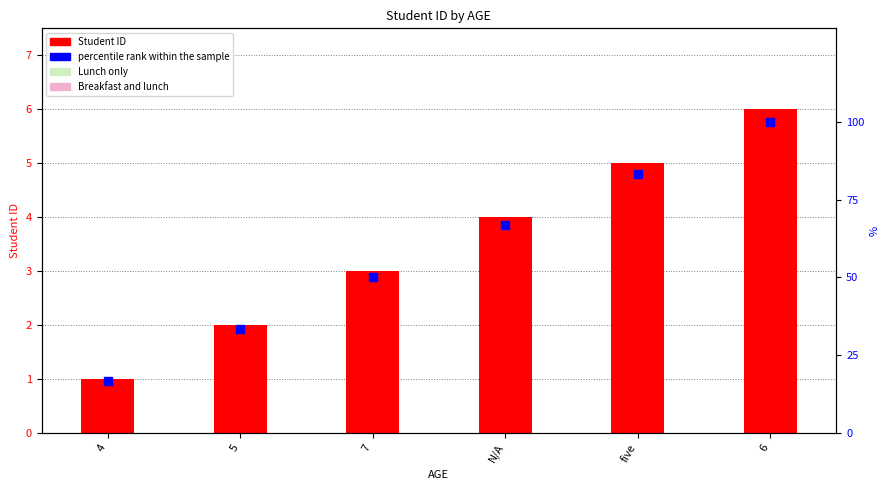

At how many categories does at least one series exceed 23?

5